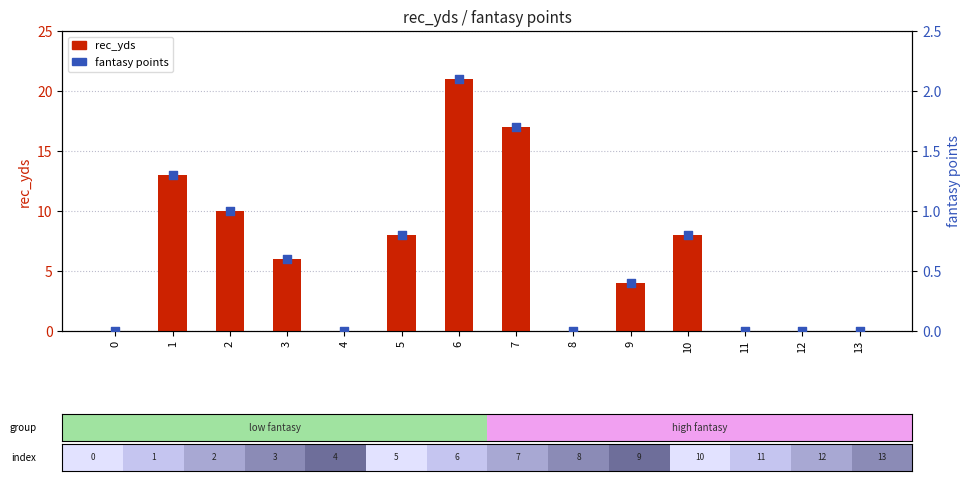

Which series has the largest Y range (max minus min)?

rec_yds